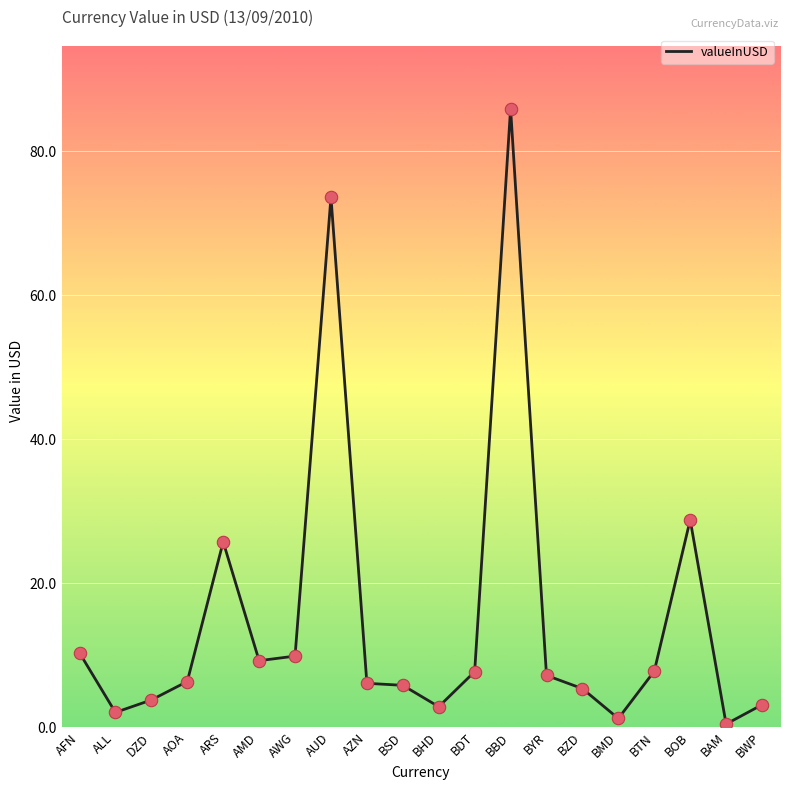

Approximately how many times larger is the value at BTN compared to AOA?

1.2